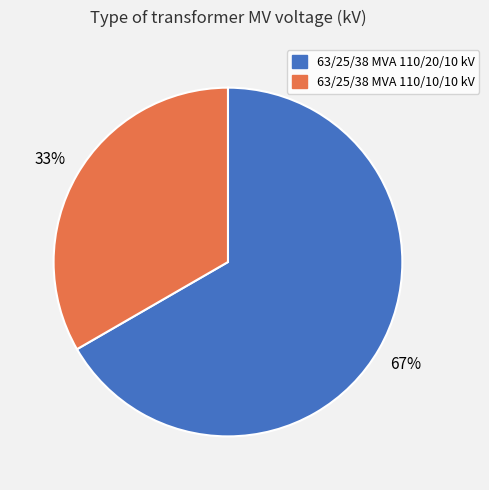

True or false: 63/25/38 MVA 110/20/10 kV accounts for 67% of the total.

True